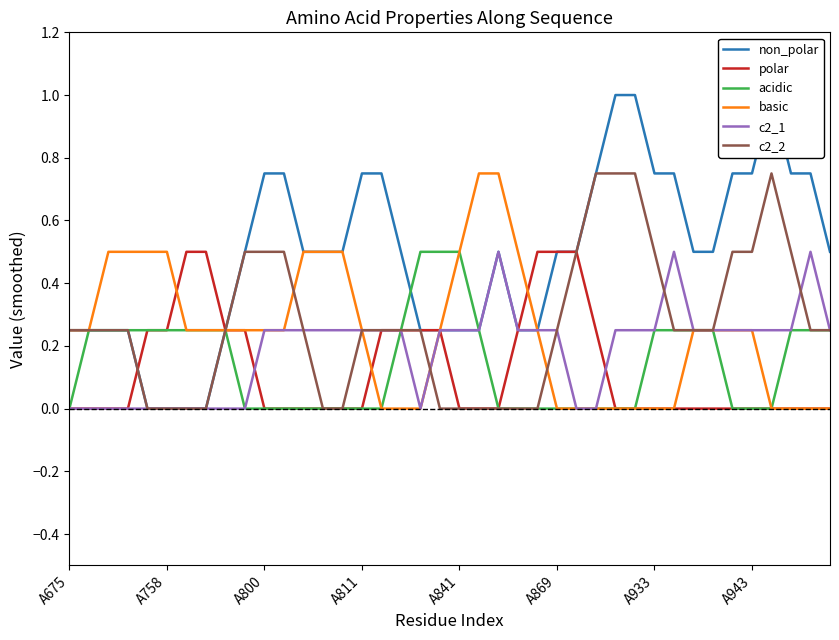

Which series has the widest spread of values?

non_polar